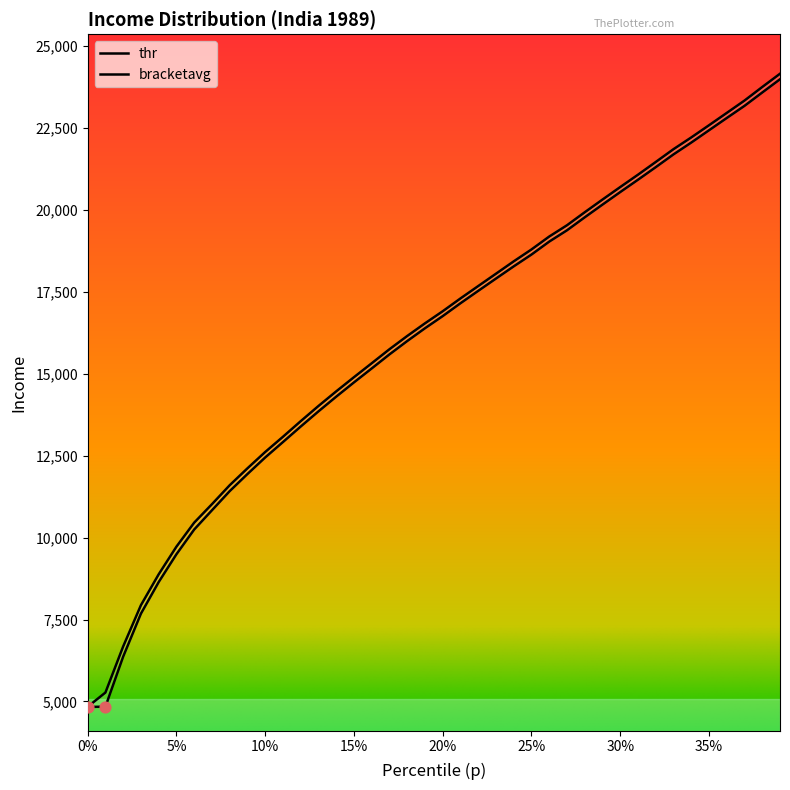

What is the total value across all series at 25%?

37415.0